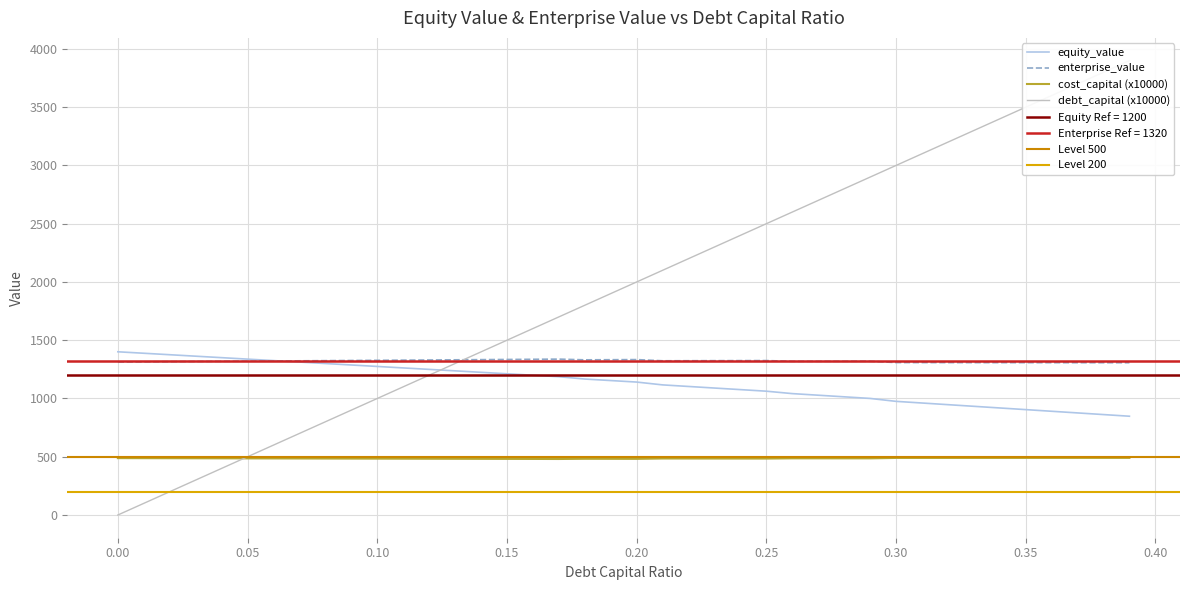

Is it true that enterprise_value equals 2043.8 at 0.31?

False